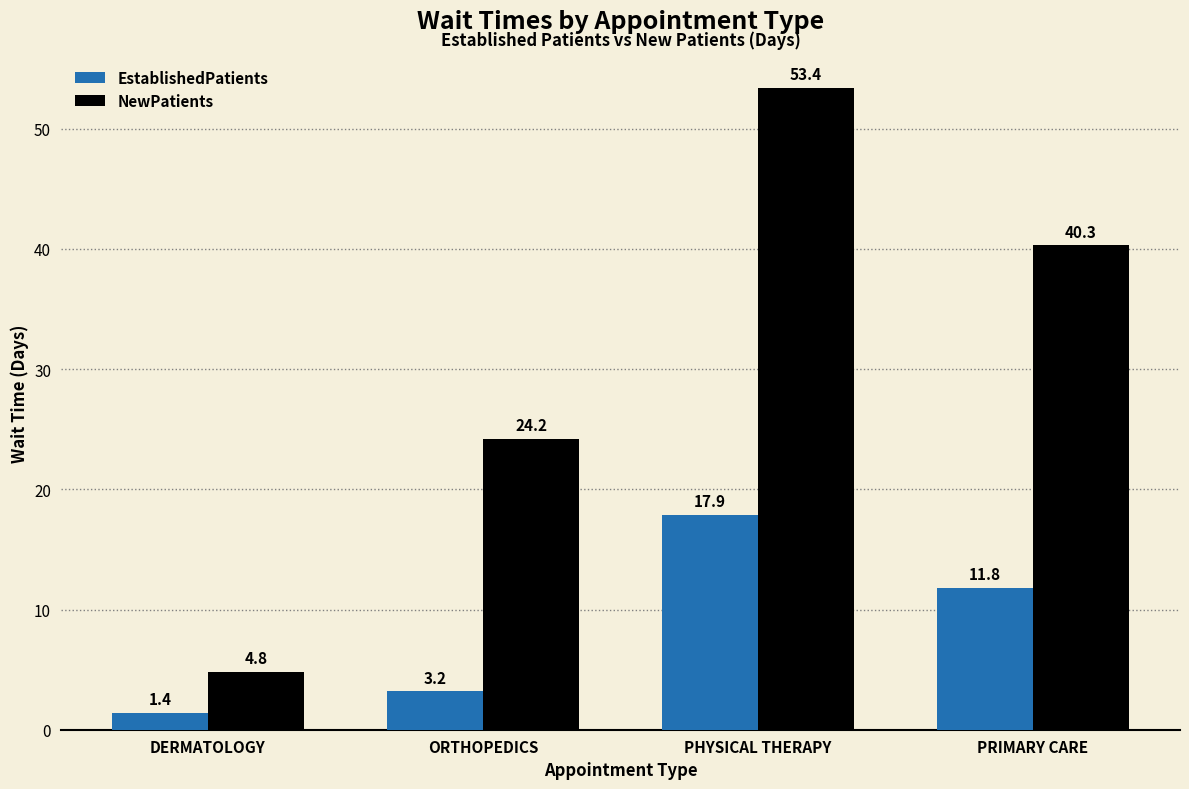

Is the value of NewPatients at DERMATOLOGY greater than the value of EstablishedPatients at ORTHOPEDICS?

Yes